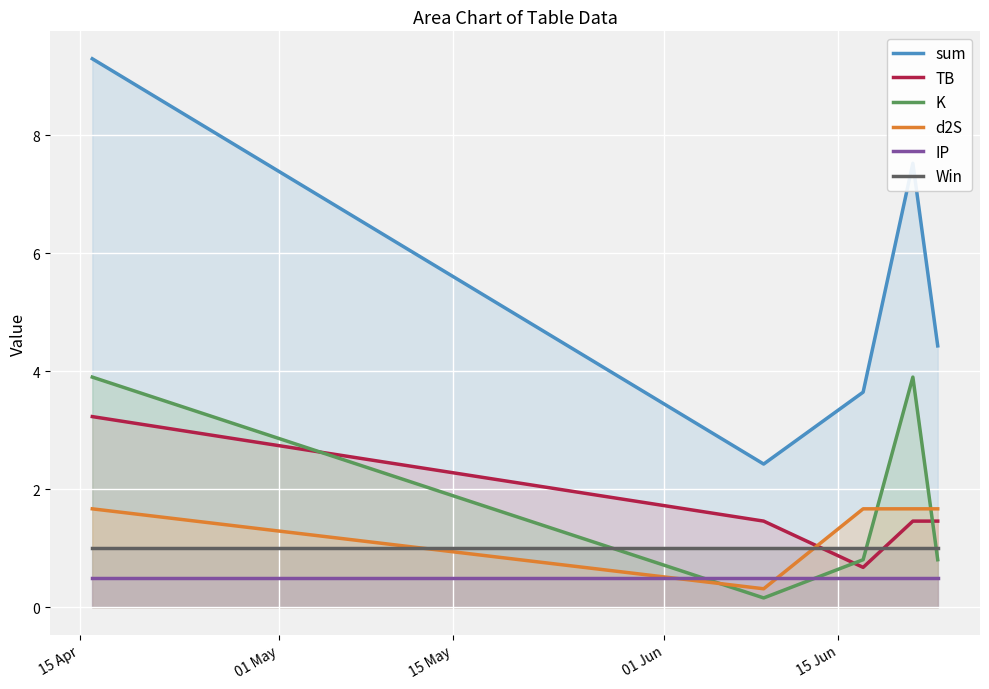

How many lines are shown in the chart?

6